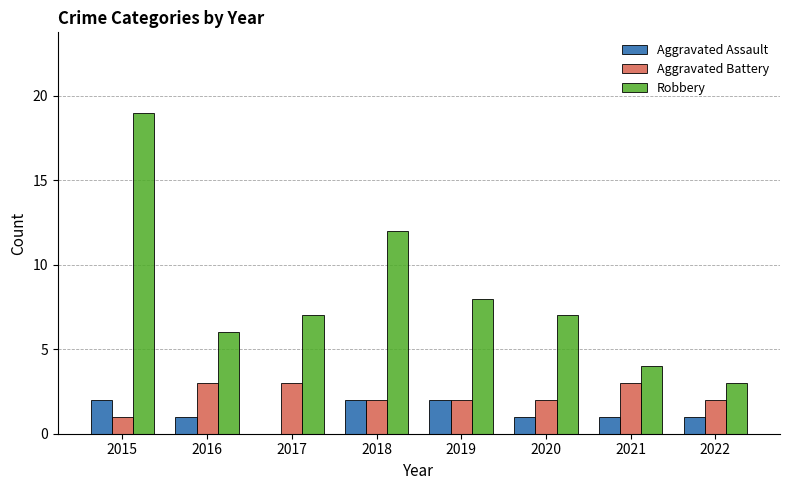

What is the maximum value for Aggravated Battery?

3